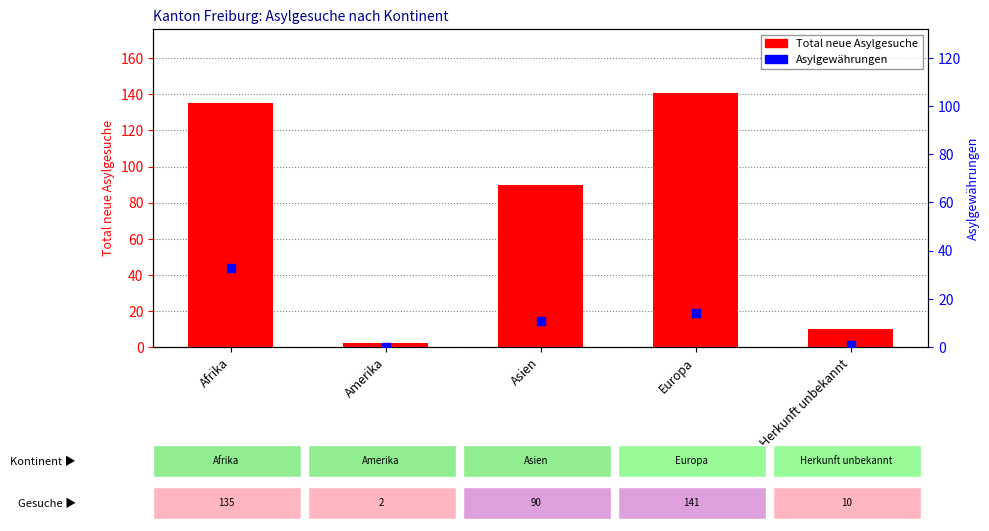

Which series has the largest Y range (max minus min)?

Total neue Asylgesuche